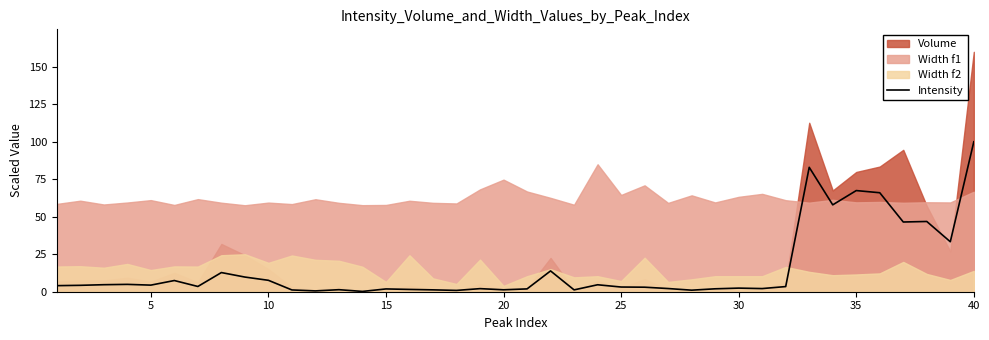

What is the difference between the second highest and minimum values?

82.8